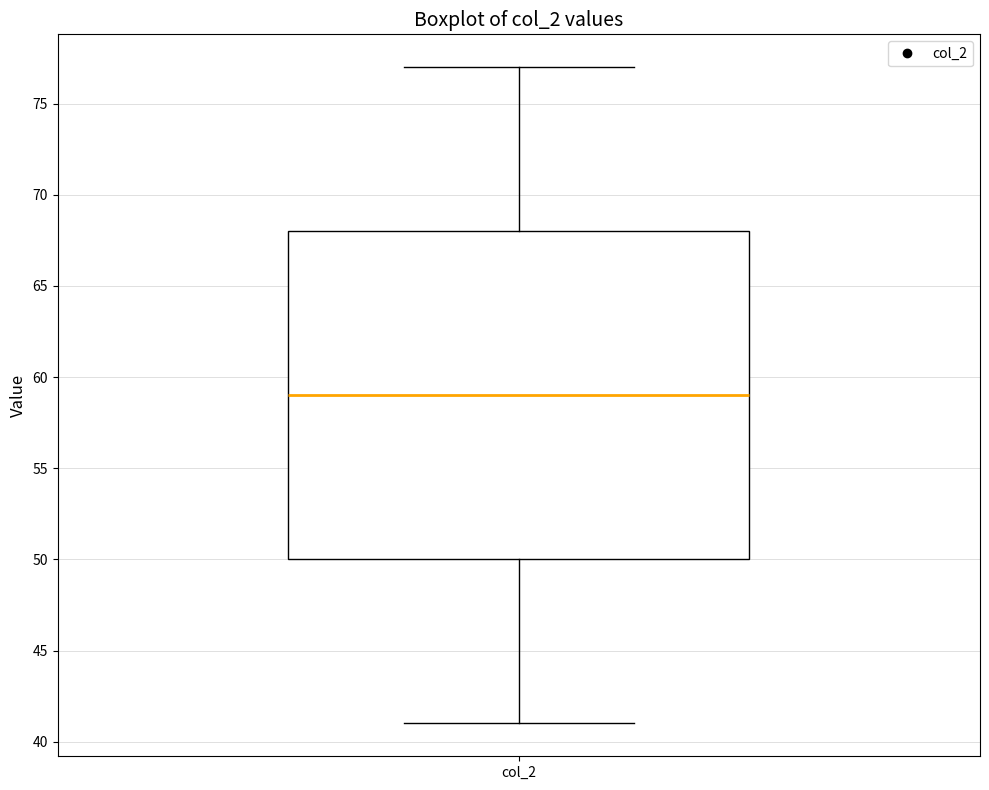

Where does the upper whisker of the box for col_2 end on the y-axis? The values are not printed on the chart, so give them approximately, as read against the axis.

77